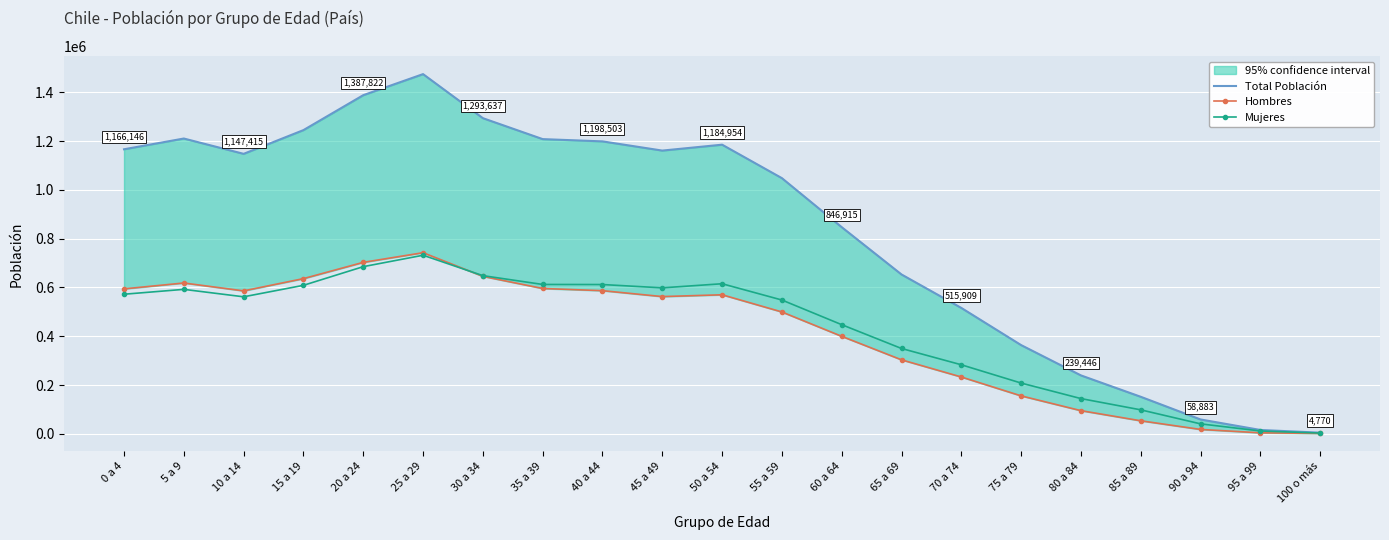

What is the sum of the Mujeres values at 5 a 9 and 20 a 24?

1277184